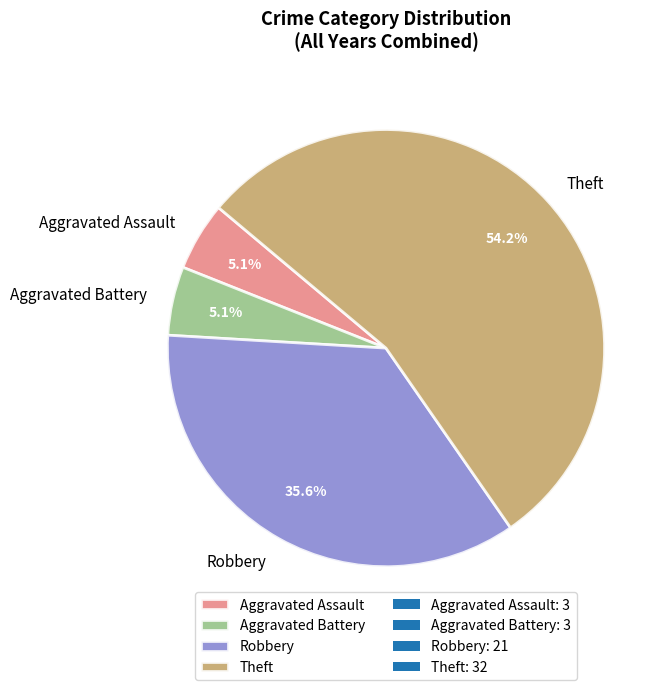

To the nearest percent, what is the difference between the largest and smallest slice percentages?

49%